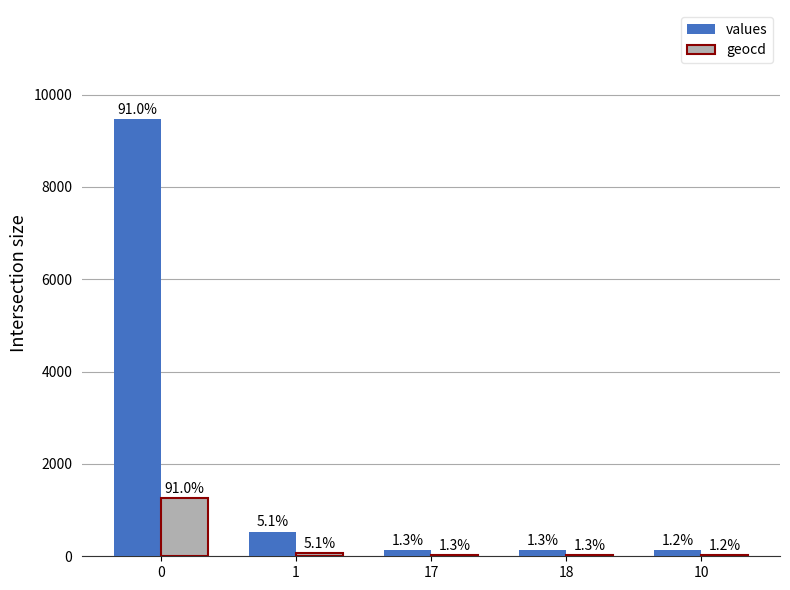

What are all the series names shown in the legend?

values, geocd